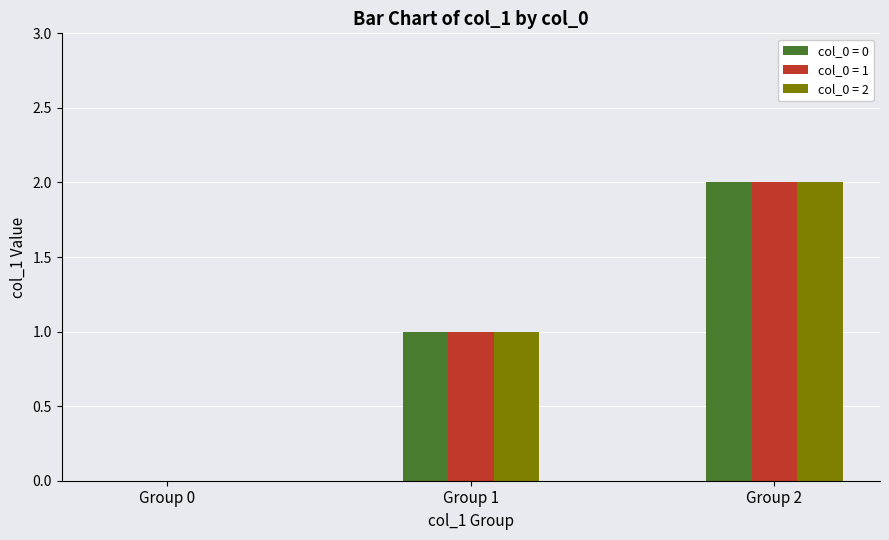

Is it true that col_0 = 2 equals -1 at Group 0?

False